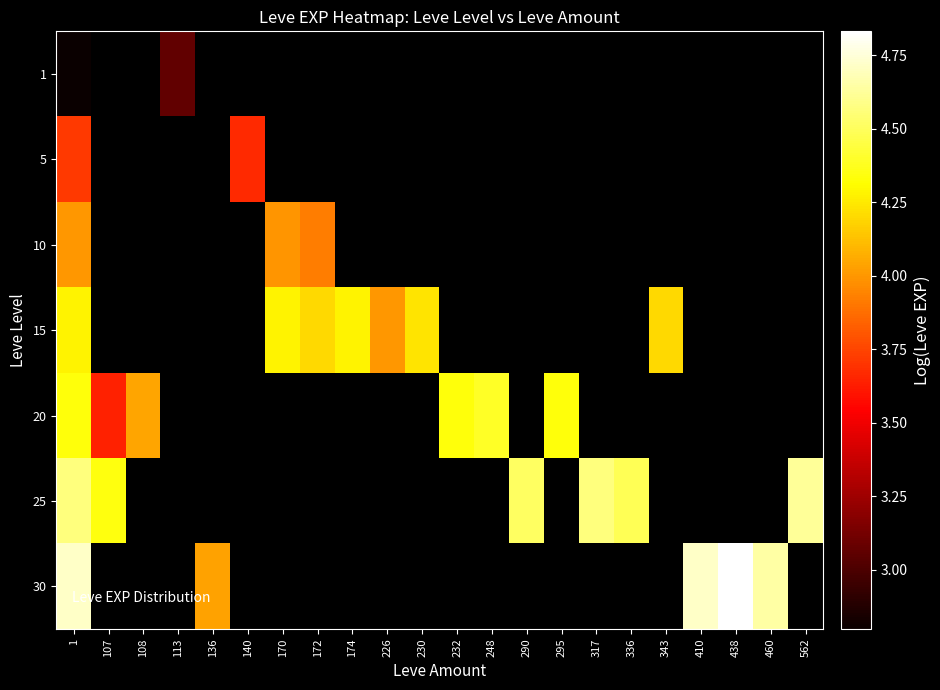

What is the total value across all series at 1?

28.4